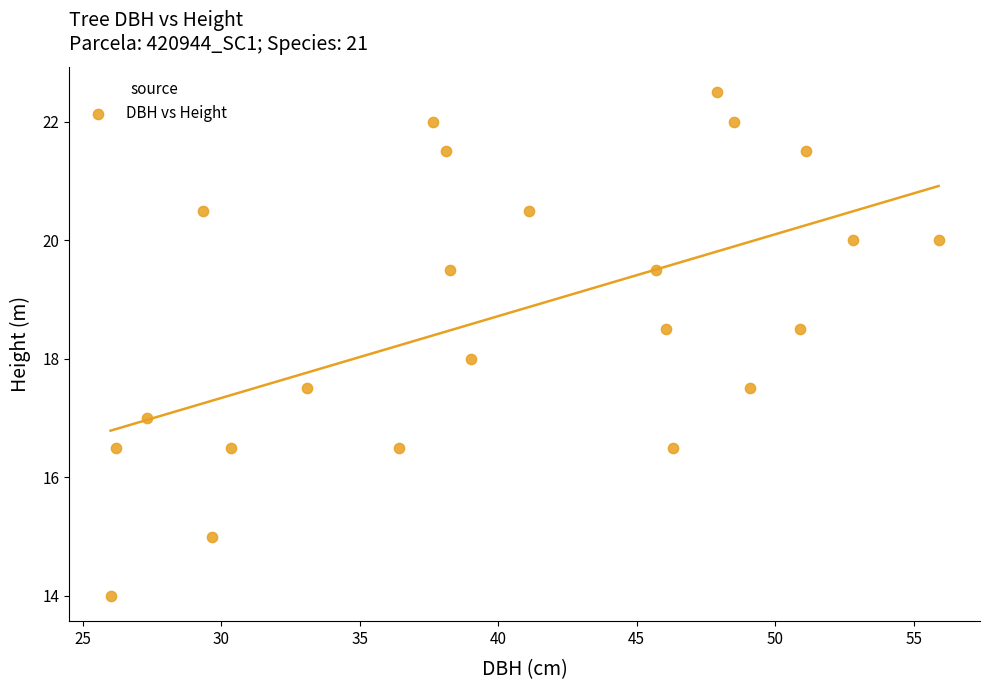

What is the range of X values (max minus min)?

29.9